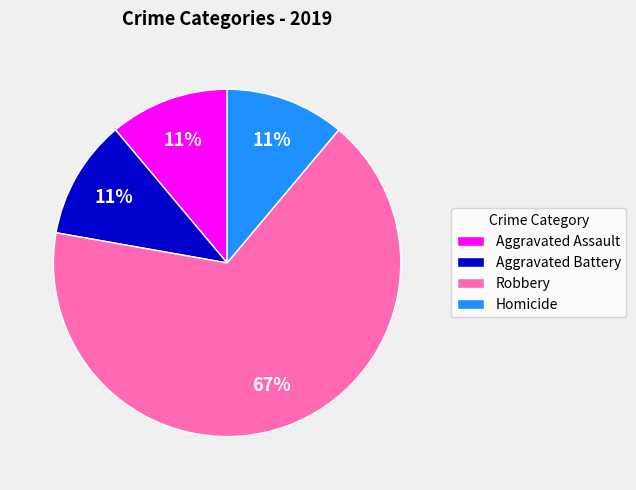

Which slice is the largest?

Robbery